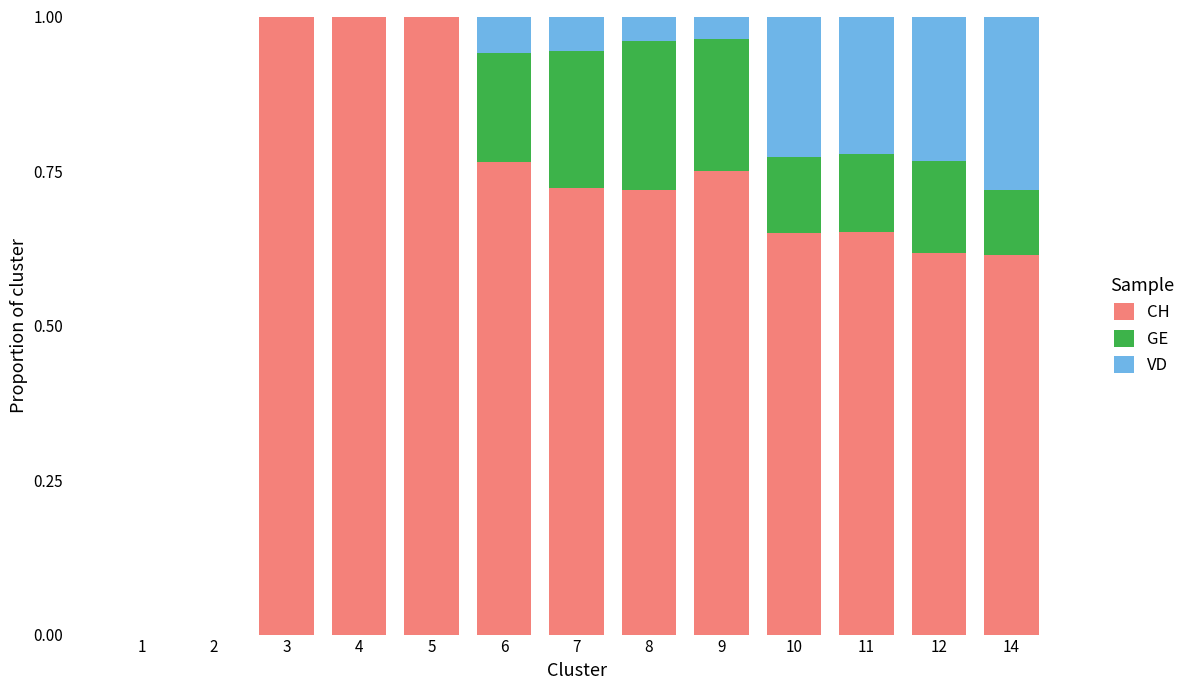

What is the maximum value for CH?

1.0